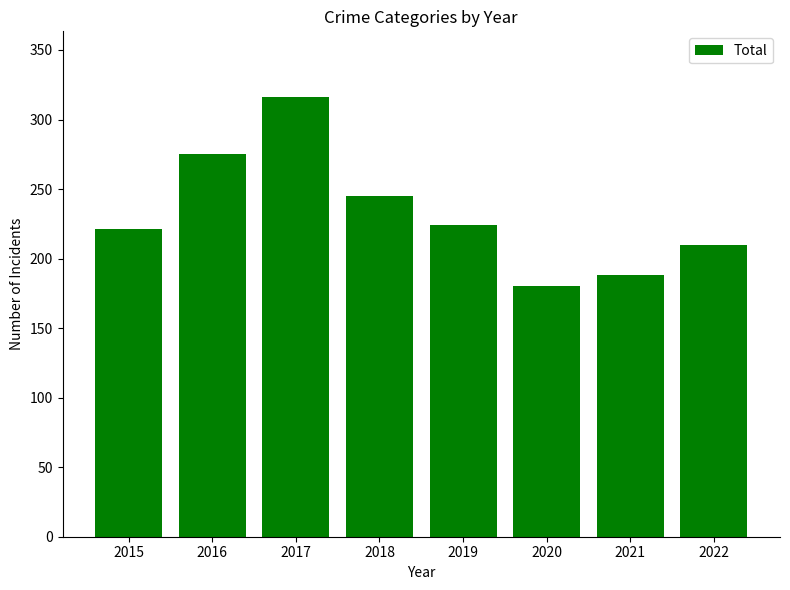

Which category has the highest value across all series?

2017